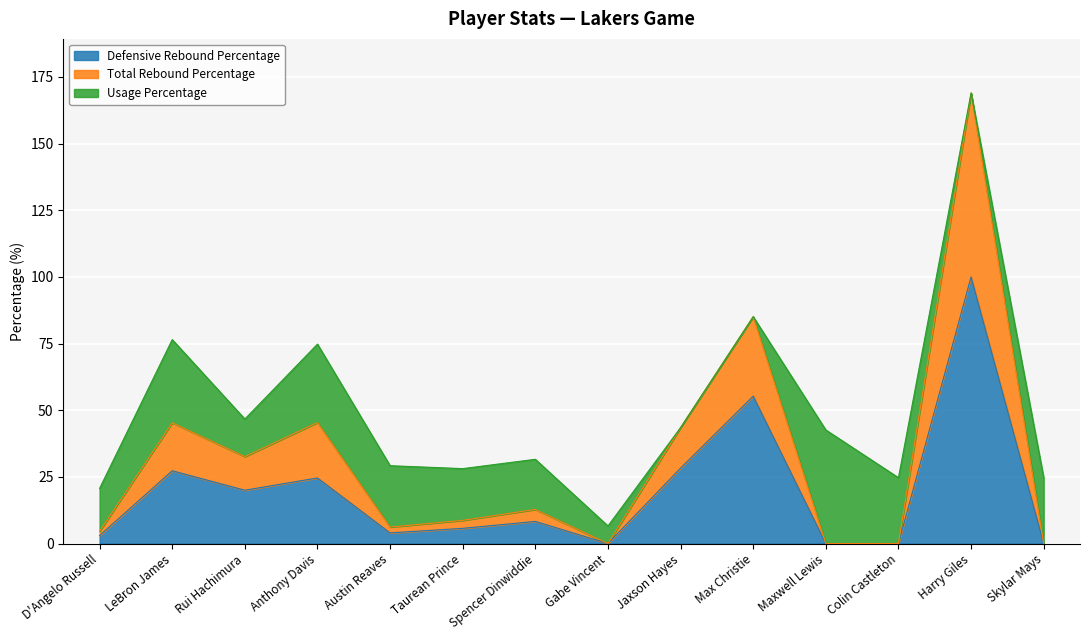

True or false: Defensive Rebound Percentage and Total Rebound Percentage intersect in this chart.

False